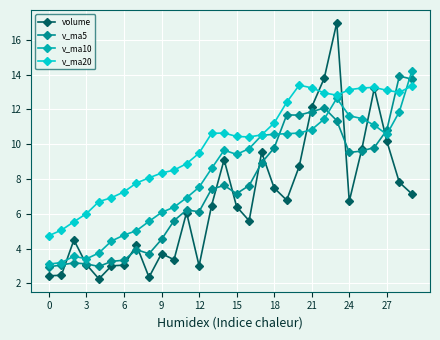

True or false: v_ma10 has more than 0 points higher than both neighbors.

True